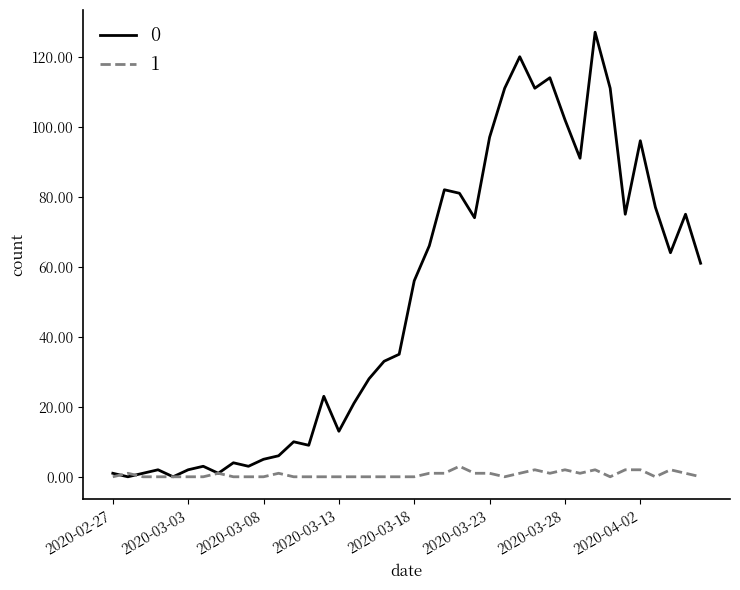

Rank the series by their average value, from highest to lowest.

0, 1